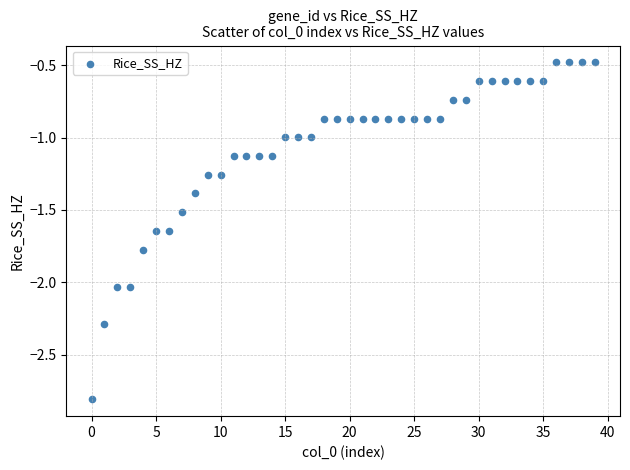

What is the range of Y values (max minus min)?

2.3